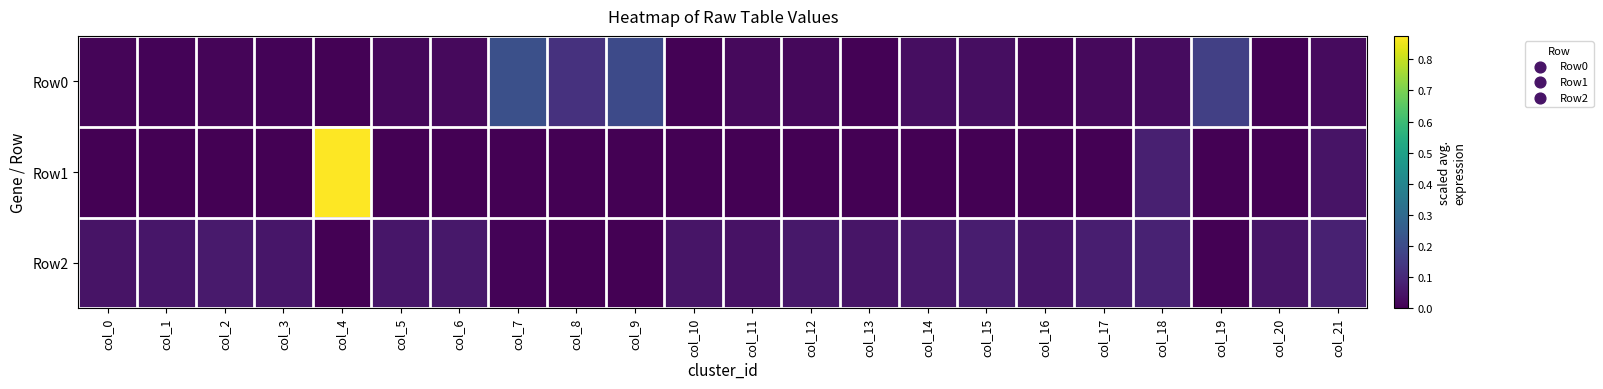

Which series has the largest total across all categories?

Row1